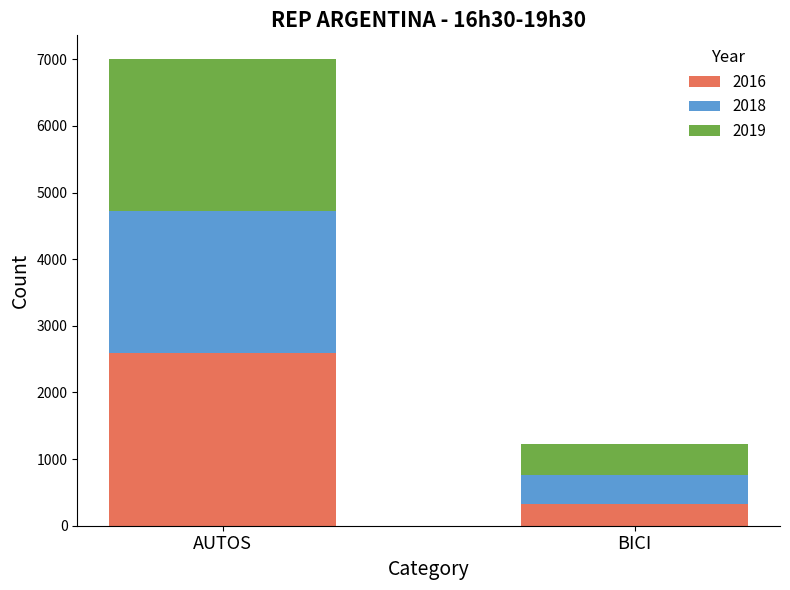

How many bars are there in total?

2